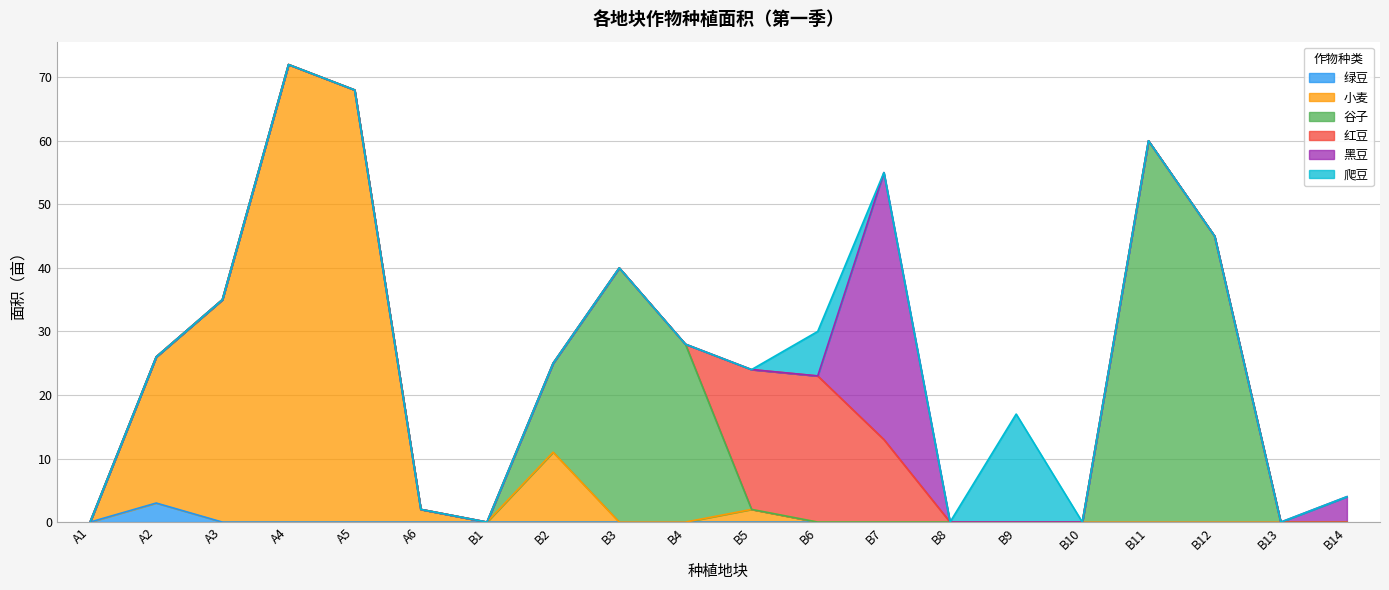

List the series in order of their peak value, highest first.

小麦, 谷子, 黑豆, 红豆, 爬豆, 绿豆